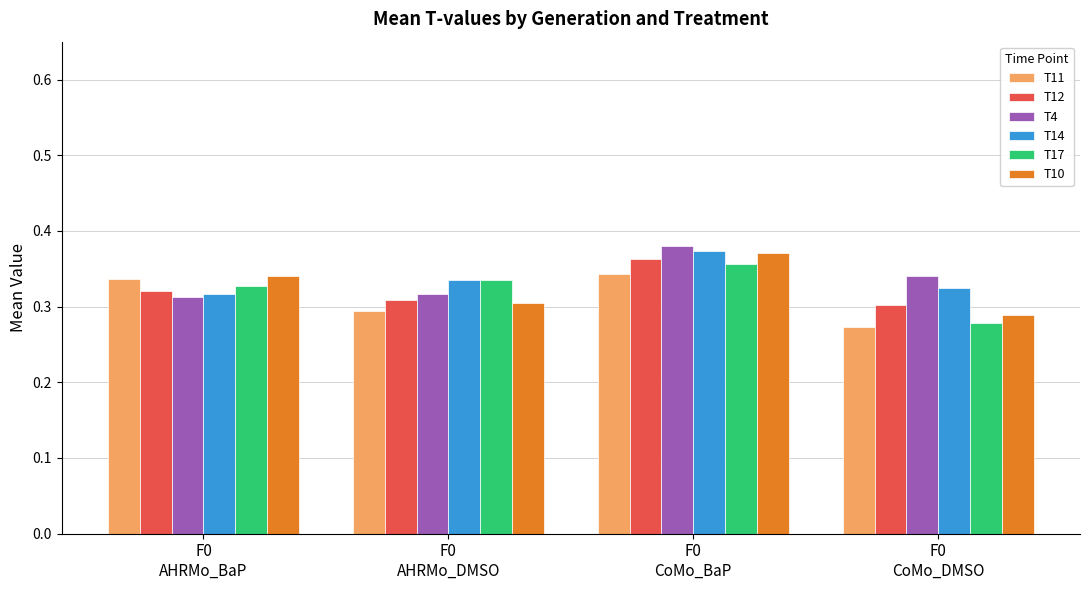

True or false: T17 has a value of 0.3 at F0
AHRMo_DMSO.

True